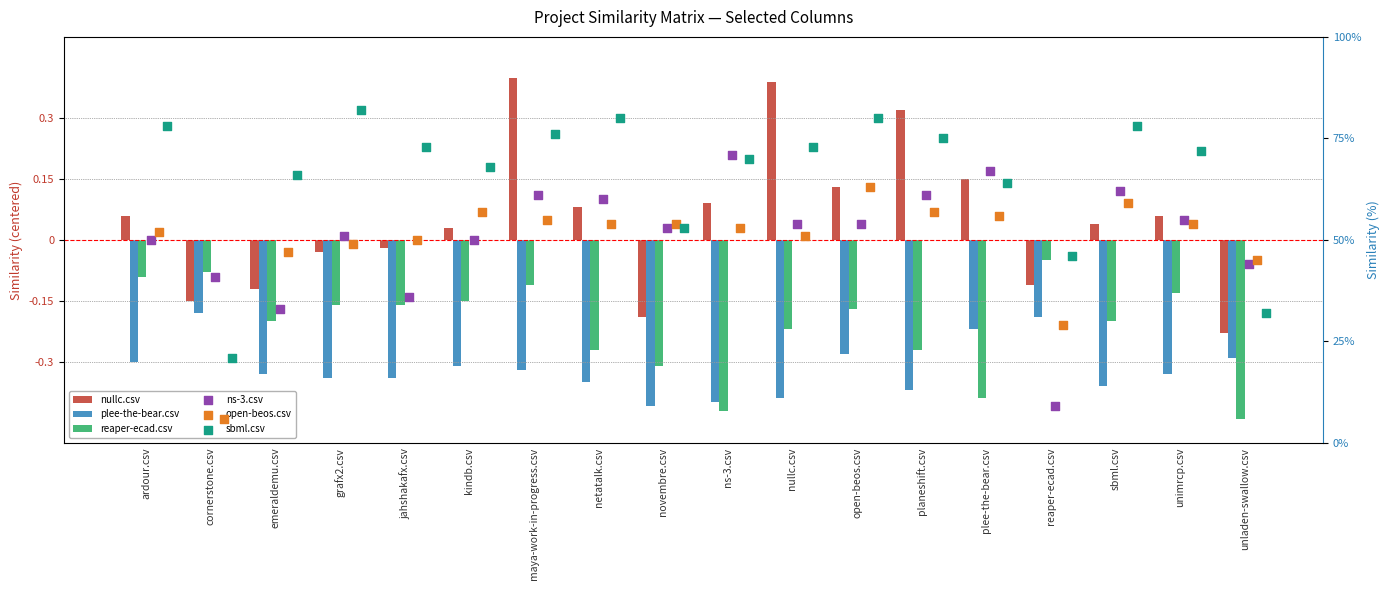

Which series has the largest total across all categories?

sbml.csv